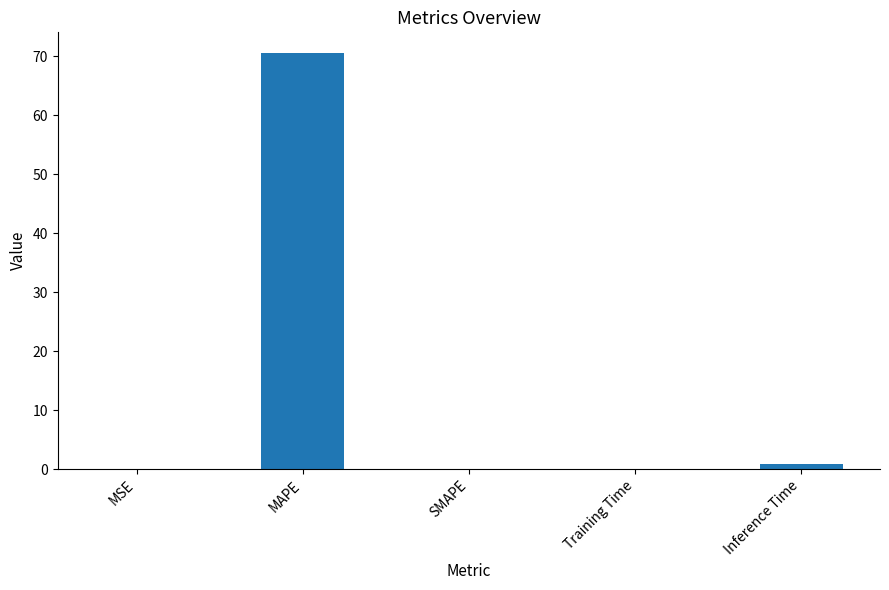

The value at MAPE is 70.5. True or false?

True